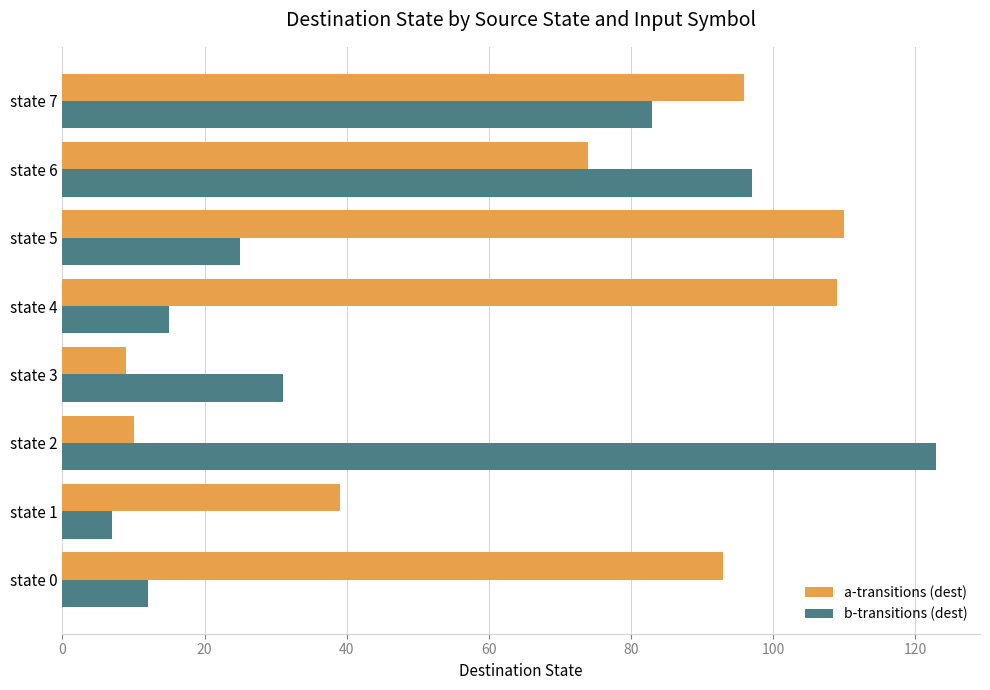

At which label is a-transitions (dest) closest to 59?

state 6